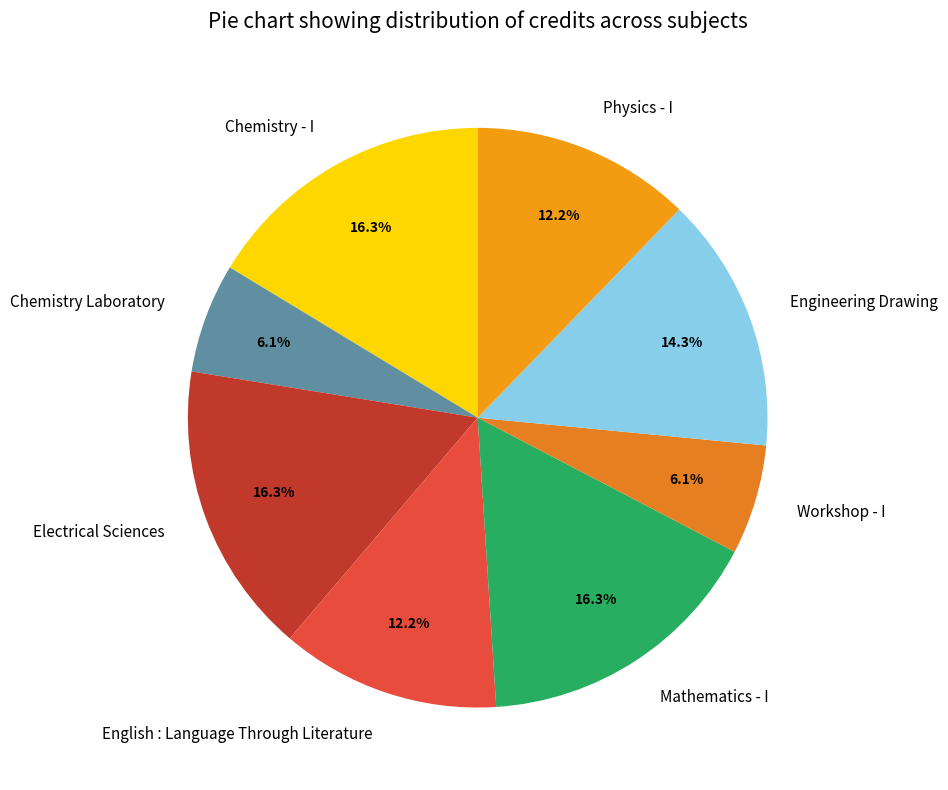

Does Engineering Drawing account for over 50% of the chart?

No